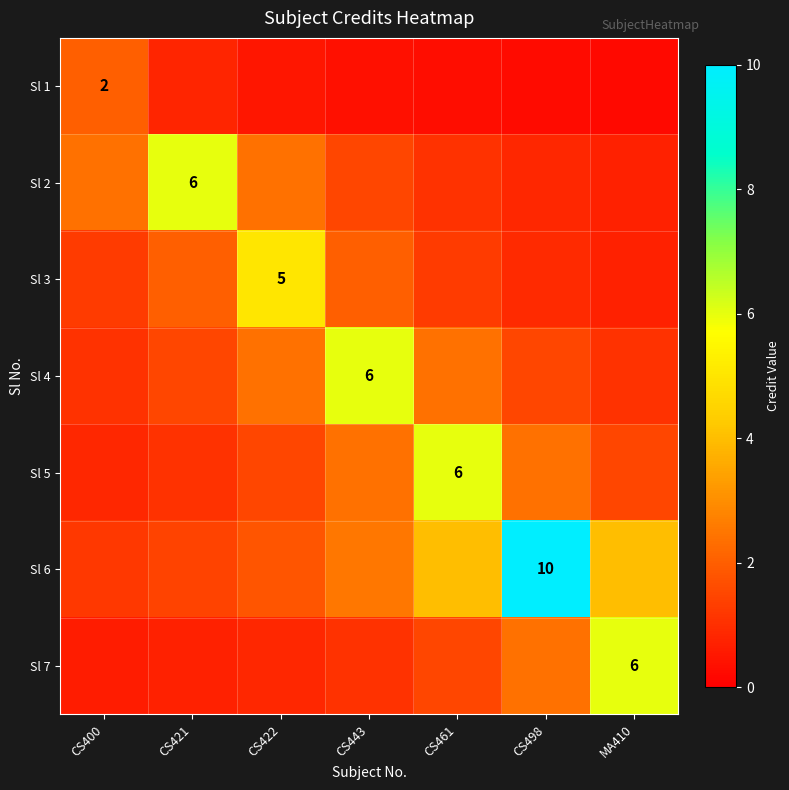

How many data points in Sl 5 are above 1?

6